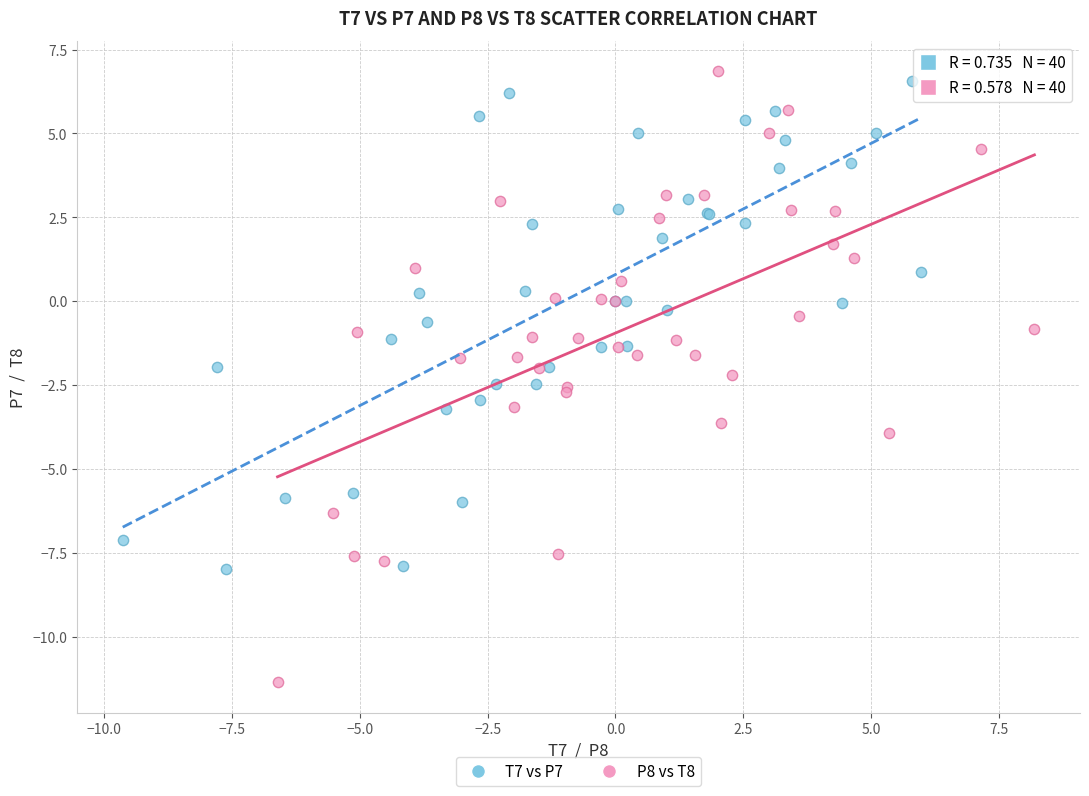

What are all the series names shown in the legend?

T7 vs P7, P8 vs T8